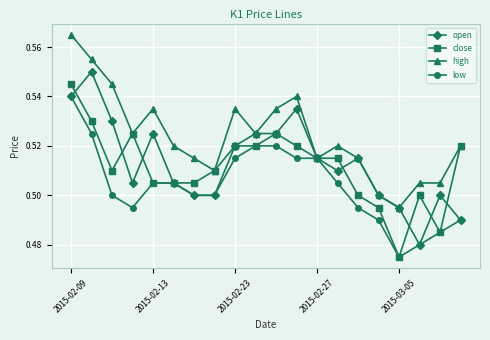

Which series has the largest total across all categories?

high